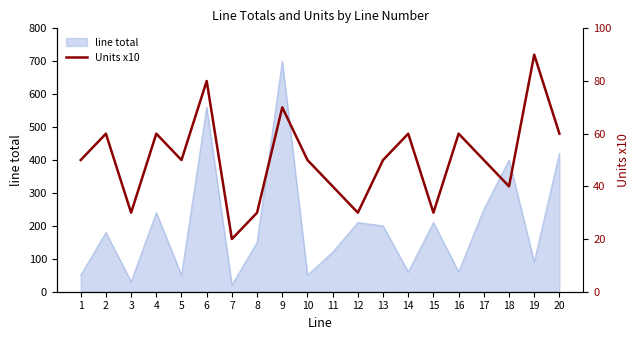

Does the chart display data point markers on the line(s)?

No